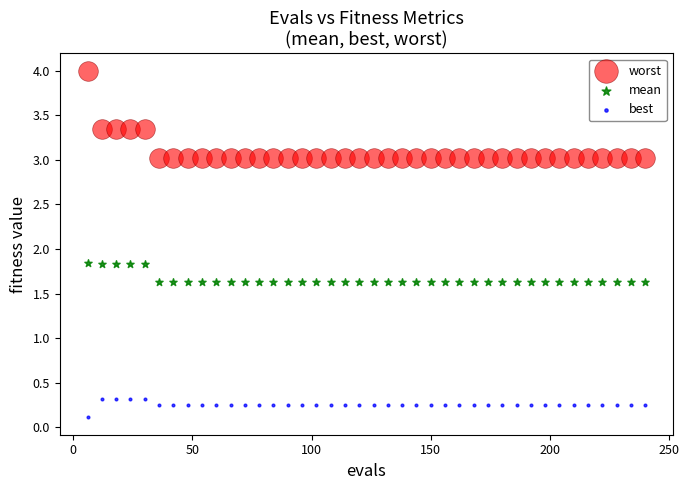

Which series reaches the minimum Y coordinate?

best